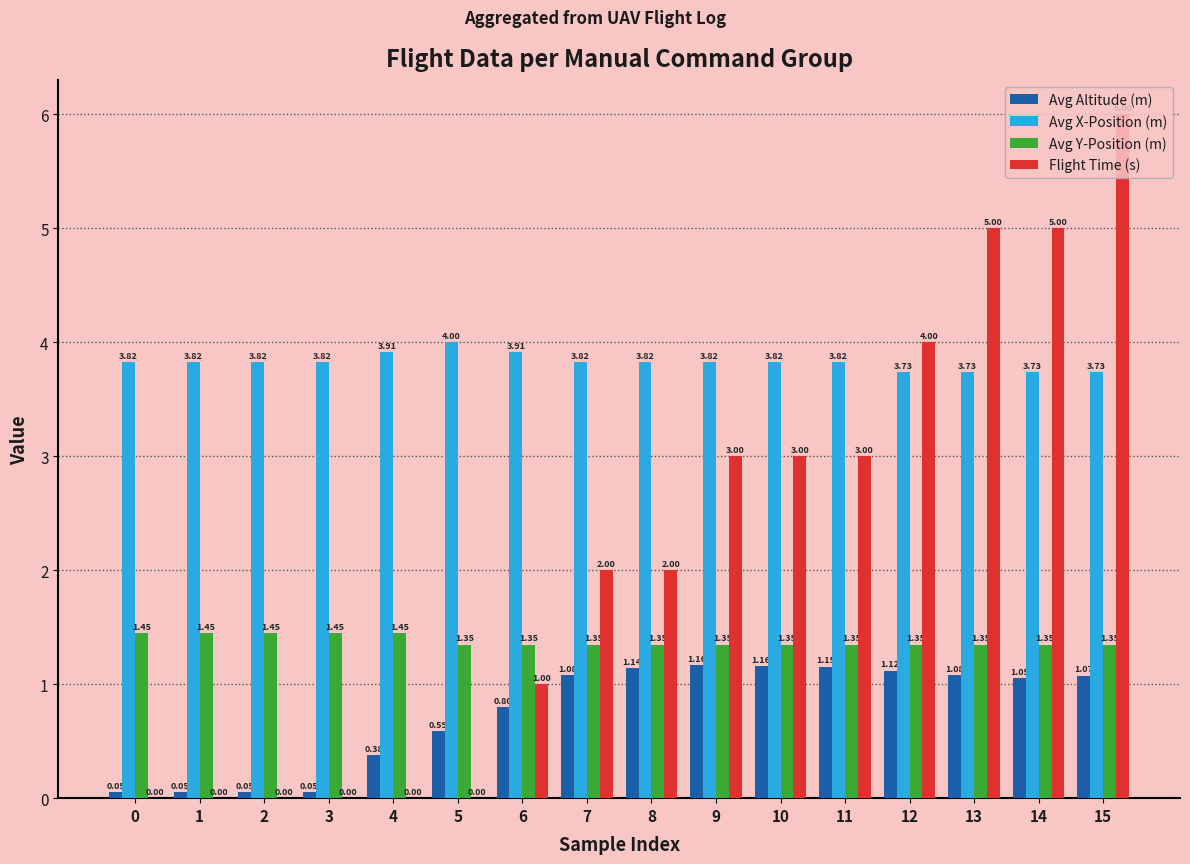

What is the sum of all Avg Altitude (m) values?

12.0